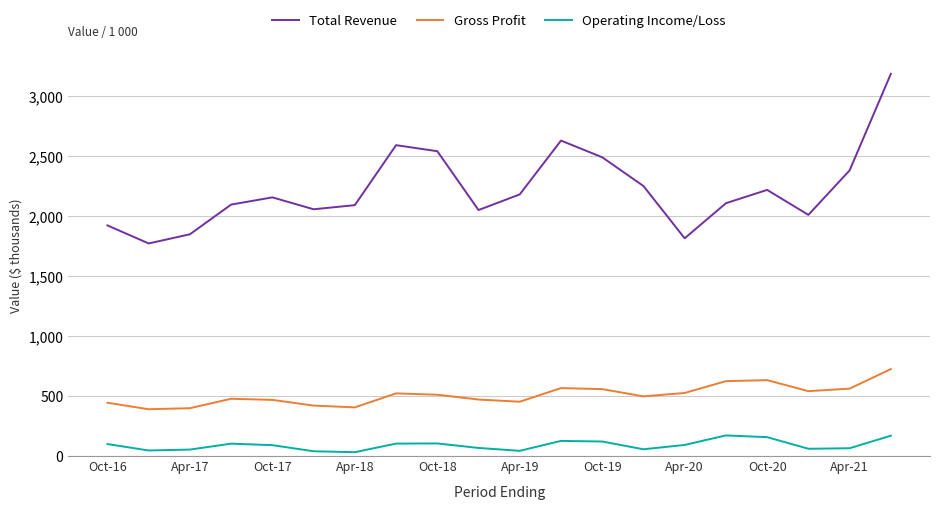

True or false: Total Revenue and Operating Income/Loss intersect in this chart.

False